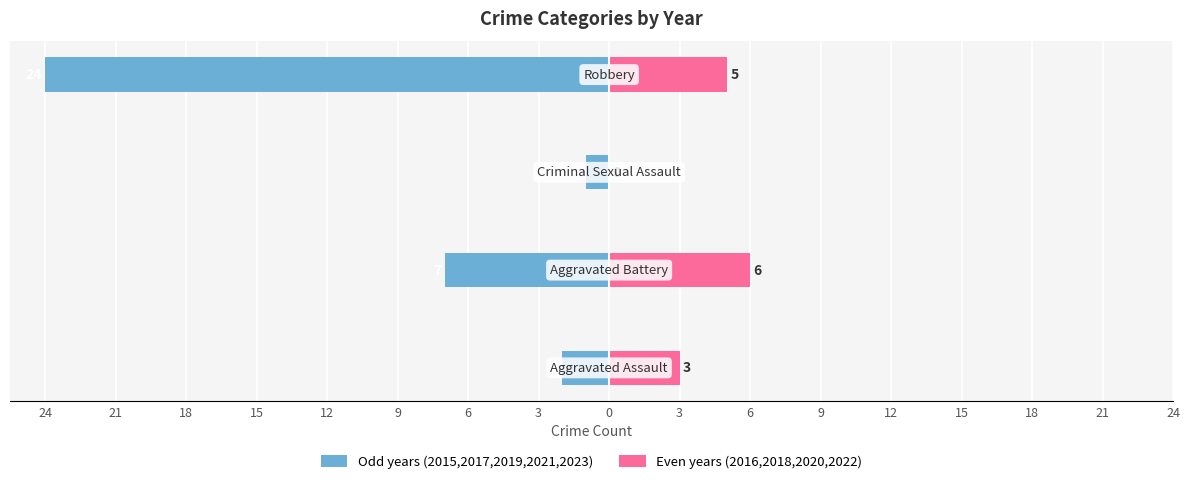

Are the bars horizontal?

Yes